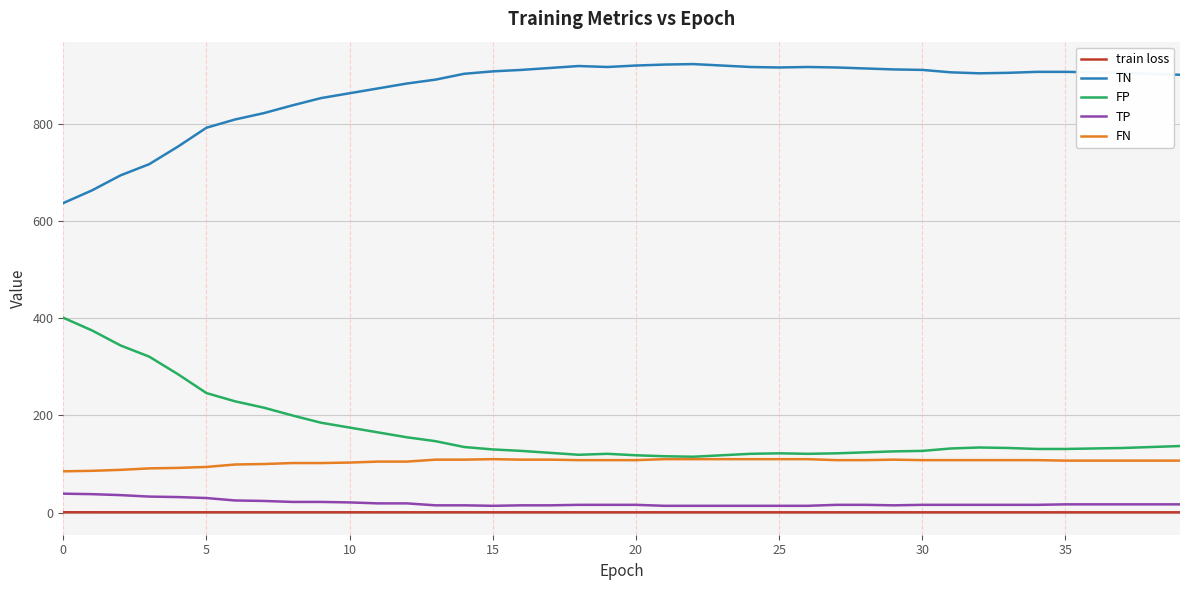

Which series has the largest total across all categories?

TN